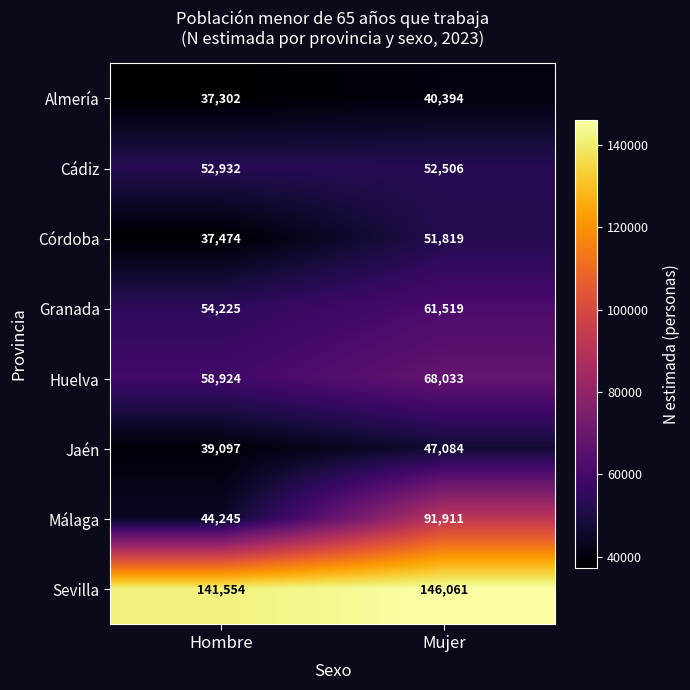

Which series has the largest range (max minus min)?

Málaga